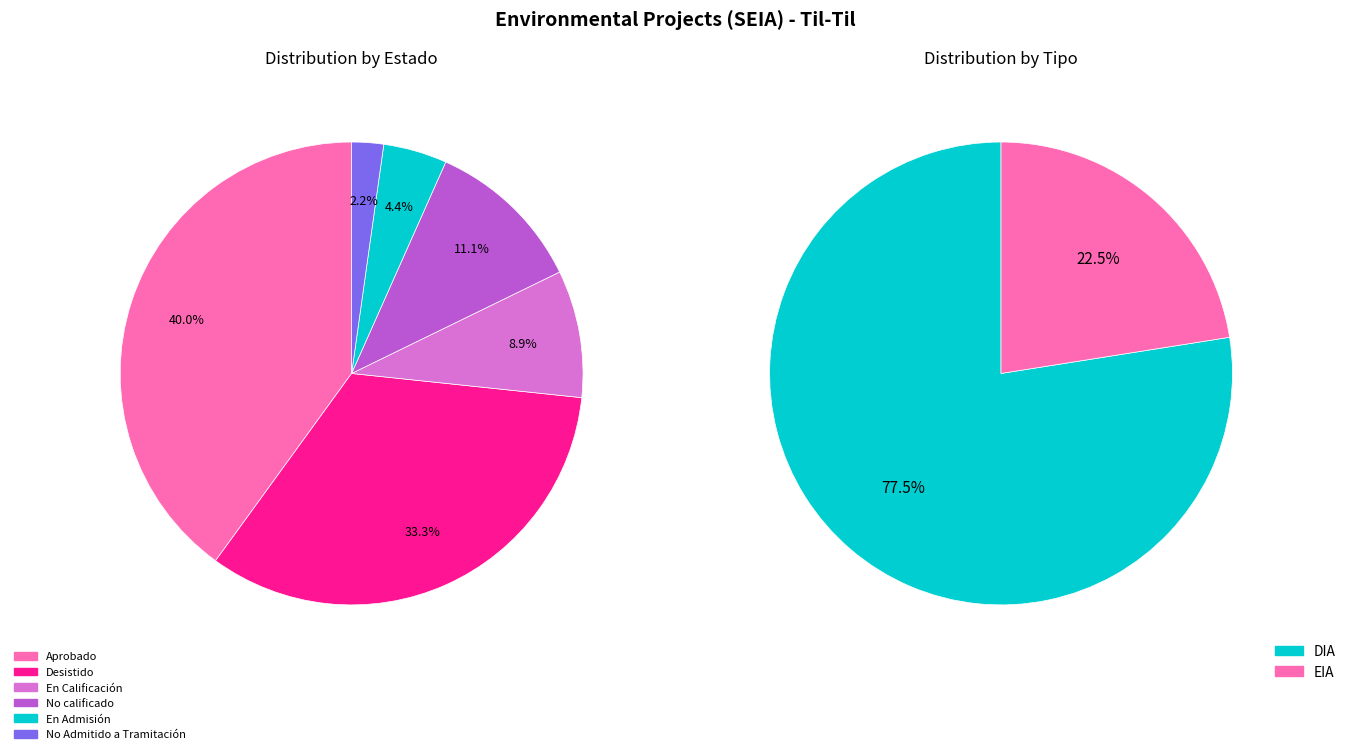

True or false: En Admisión accounts for 18% of the total.

False